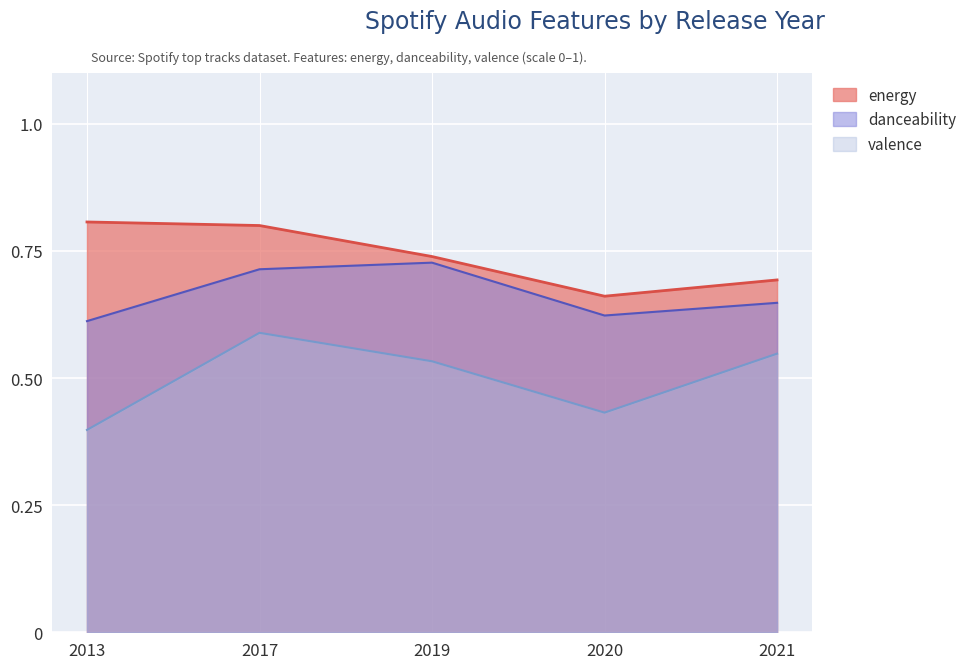

True or false: danceability and energy intersect in this chart.

False